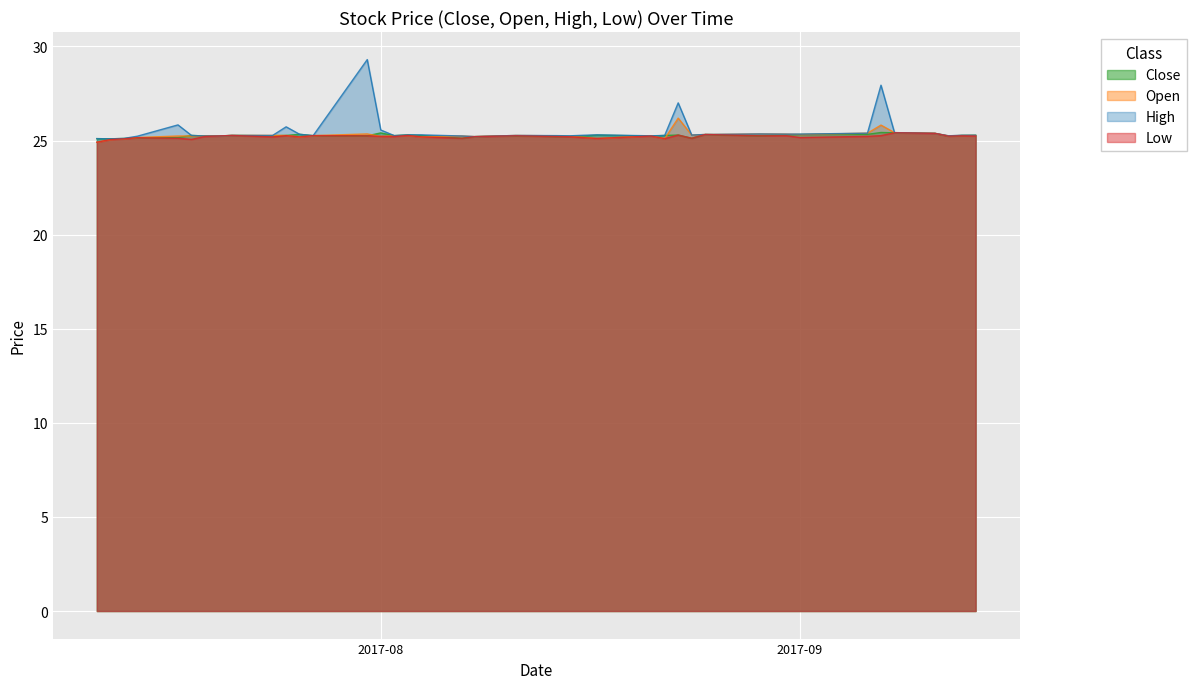

Which series has the largest total across all categories?

High